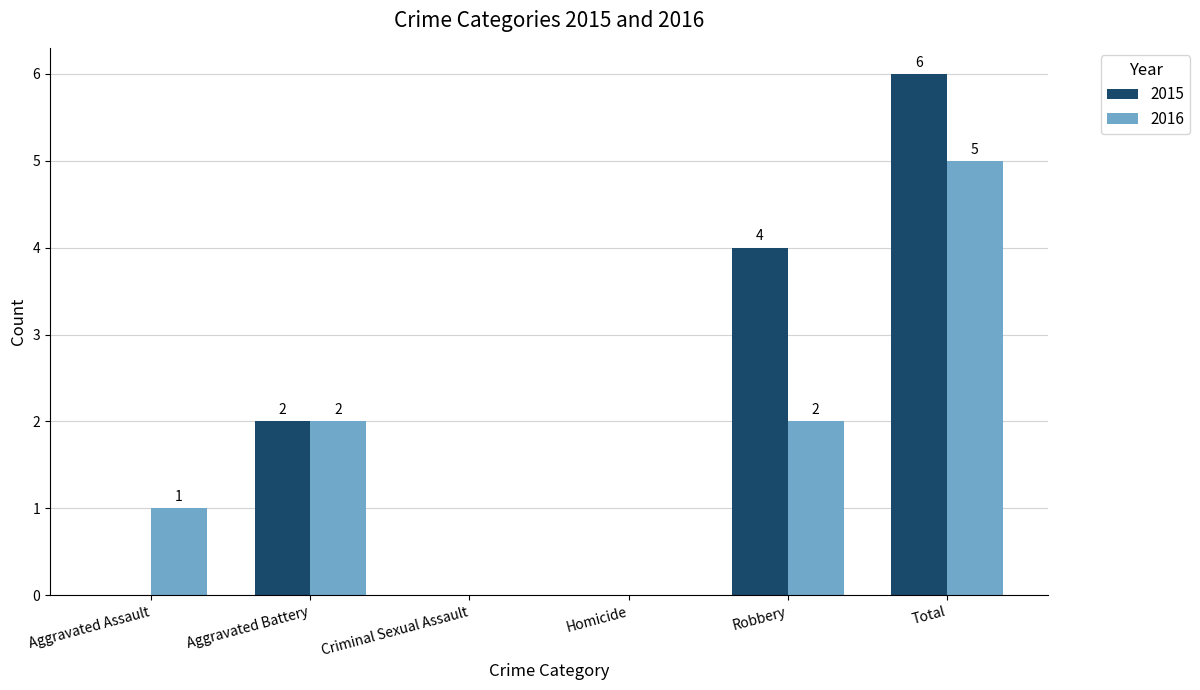

What is the sum of the 2016 values at Homicide and Total?

5